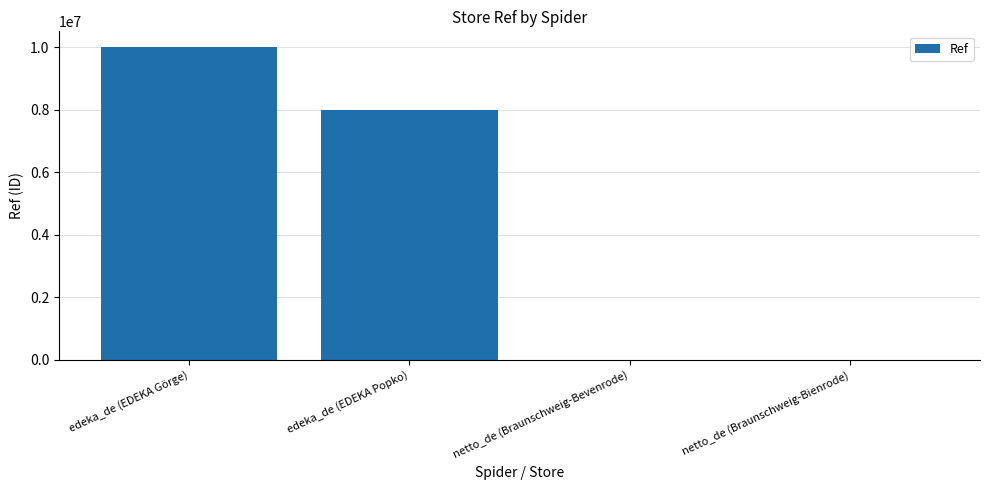

What is the greatest value displayed?

10003092